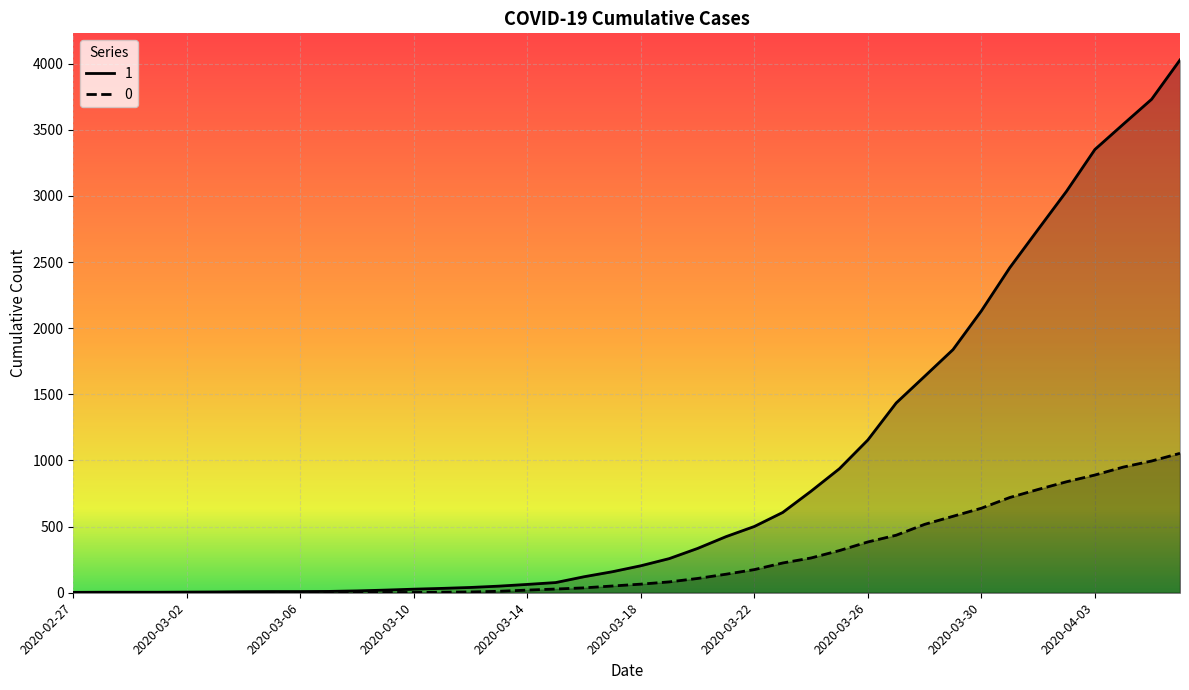

Reading left to right, transcribe all the data shown in this chart.

1: 2020-02-27=3	2020-02-28=4	2020-02-29=4	2020-03-01=4	2020-03-02=5	2020-03-03=6	2020-03-04=8	2020-03-05=9	2020-03-06=9	2020-03-07=10	2020-03-08=14	2020-03-09=20	2020-03-10=27	2020-03-11=33	2020-03-12=40	2020-03-13=50	2020-03-14=63	2020-03-15=77	2020-03-16=121	2020-03-17=159	2020-03-18=204	2020-03-19=258	2020-03-20=335	2020-03-21=424	2020-03-22=501	2020-03-23=607	2020-03-24=768	2020-03-25=938	2020-03-26=1155	2020-03-27=1435	2020-03-28=1636	2020-03-29=1838	2020-03-30=2131	2020-03-31=2457	2020-04-01=2747	2020-04-02=3035	2020-04-03=3351	2020-04-04=3542	2020-04-05=3731	2020-04-06=4028
0: 2020-02-27=0	2020-02-28=0	2020-02-29=0	2020-03-01=0	2020-03-02=0	2020-03-03=0	2020-03-04=0	2020-03-05=0	2020-03-06=0	2020-03-07=1	2020-03-08=2	2020-03-09=2	2020-03-10=2	2020-03-11=4	2020-03-12=6	2020-03-13=11	2020-03-14=20	2020-03-15=28	2020-03-16=37	2020-03-17=51	2020-03-18=65	2020-03-19=82	2020-03-20=108	2020-03-21=140	2020-03-22=175	2020-03-23=225	2020-03-24=263	2020-03-25=319	2020-03-26=384	2020-03-27=435	2020-03-28=517	2020-03-29=578	2020-03-30=639	2020-03-31=720	2020-04-01=781	2020-04-02=839	2020-04-03=890	2020-04-04=950	2020-04-05=996	2020-04-06=1054